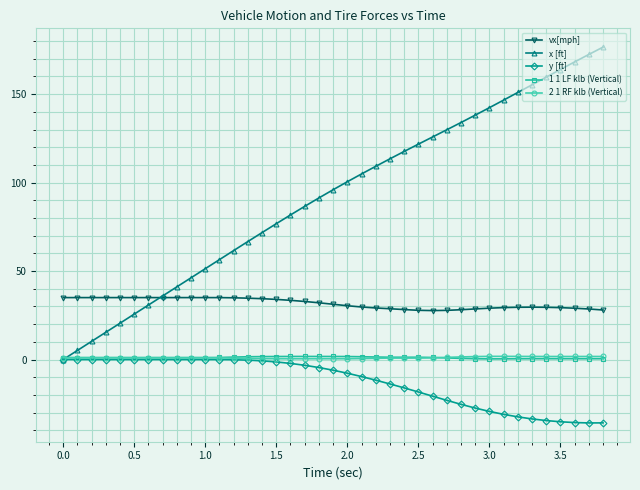

True or false: vx[mph] has more than 0 interior local peaks.

True